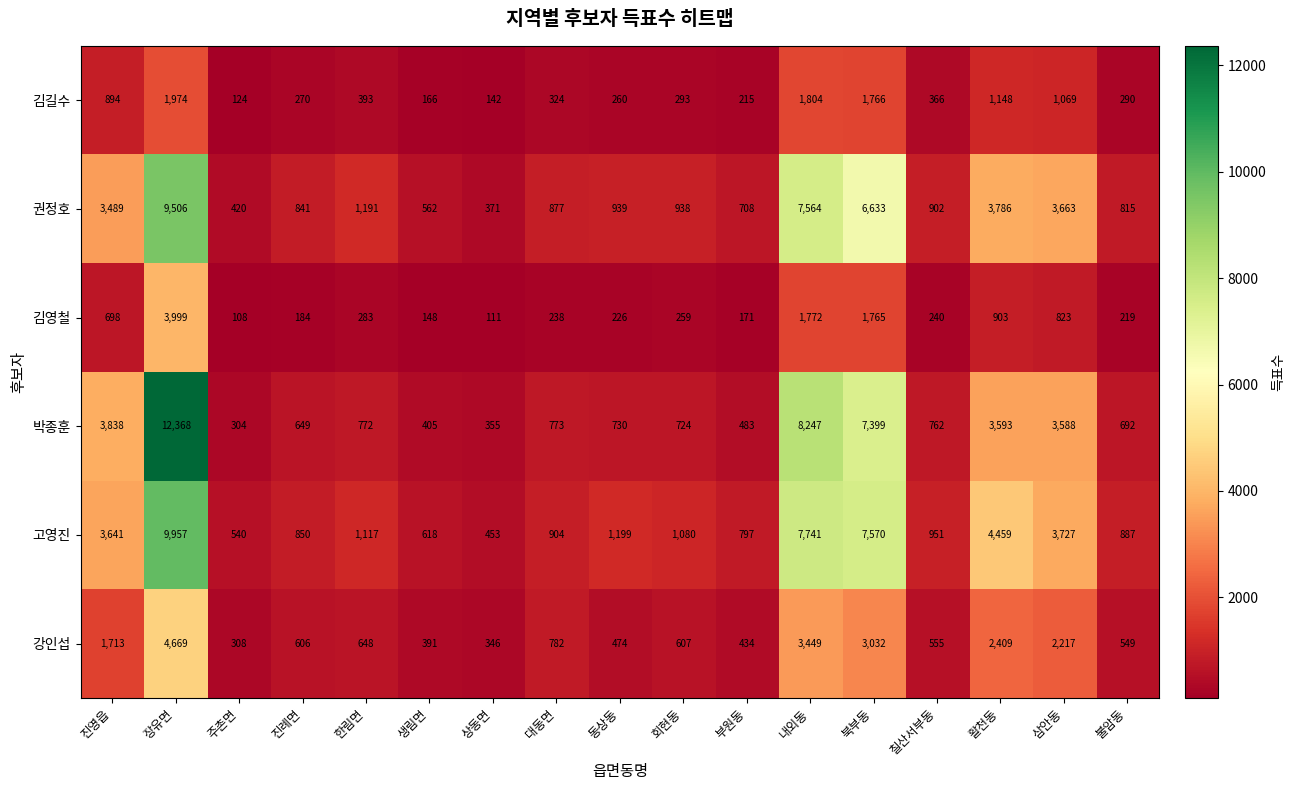

At which label does 권정호 reach its peak?

장유면